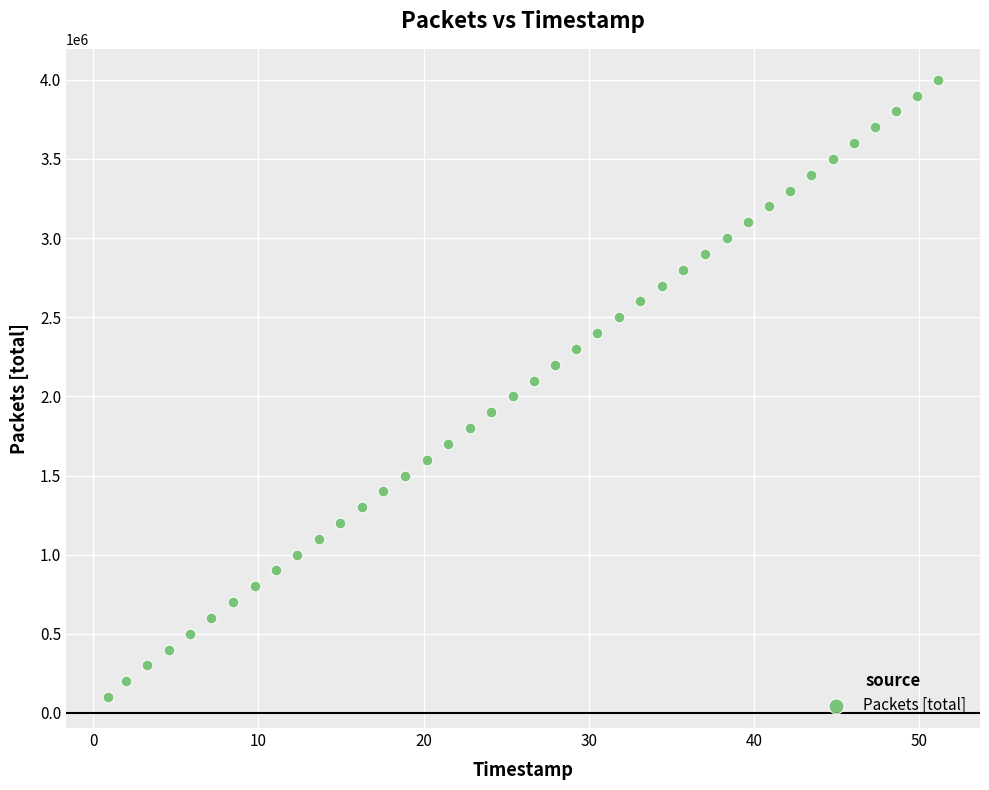

What is the range of Y values (max minus min)?

3900000